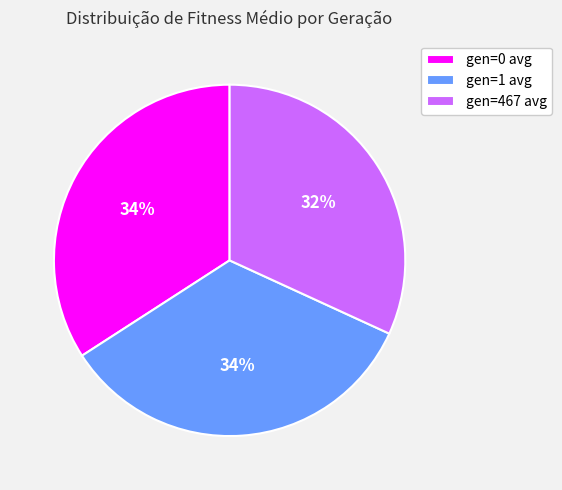

How many slices are in this pie chart?

3